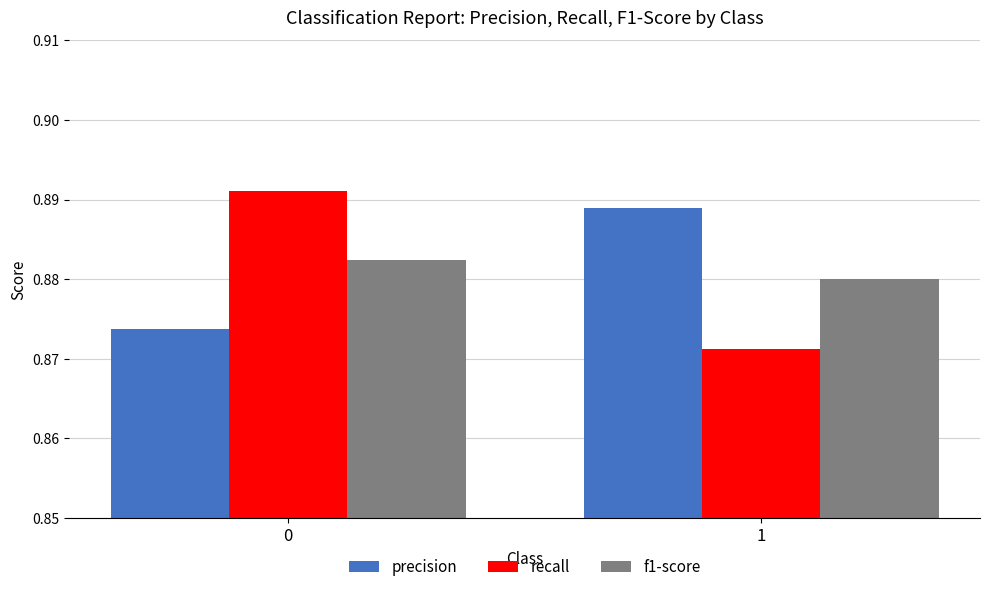

What is the total value across all series at 1?

2.6